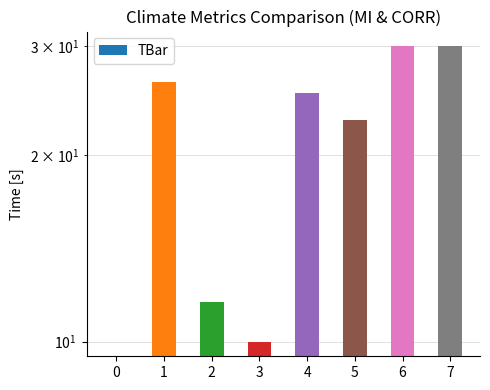

List the labels in order of value, smallest first.

0, 3, 2, 5, 4, 1, 6, 7